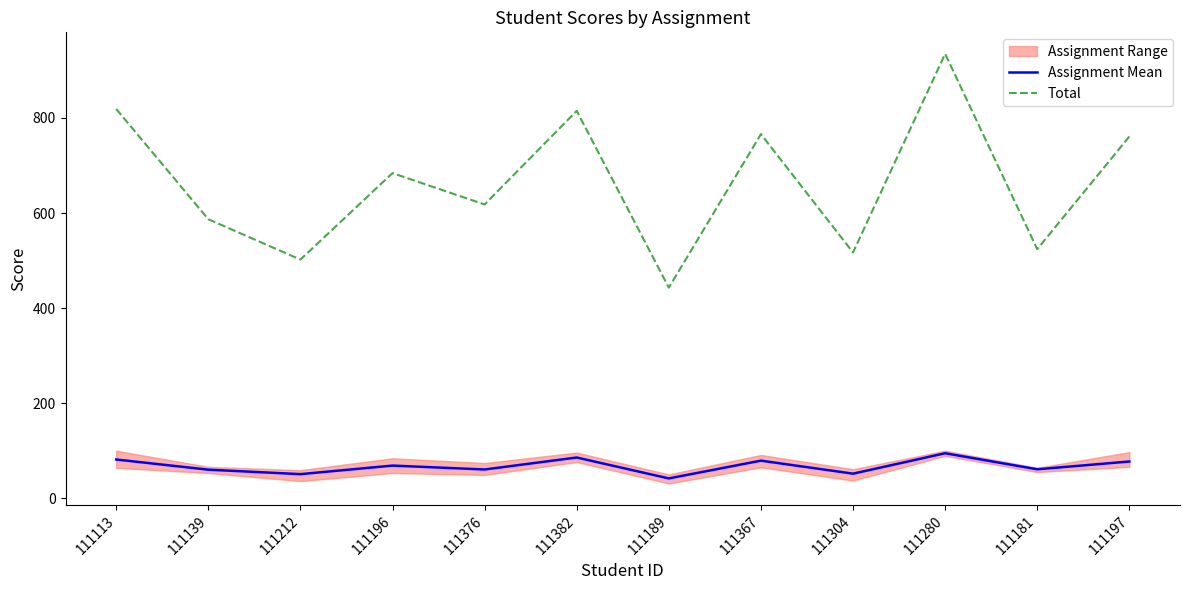

In Assignment Mean, how many points are higher than both neighbors (excluding endpoints)?

4